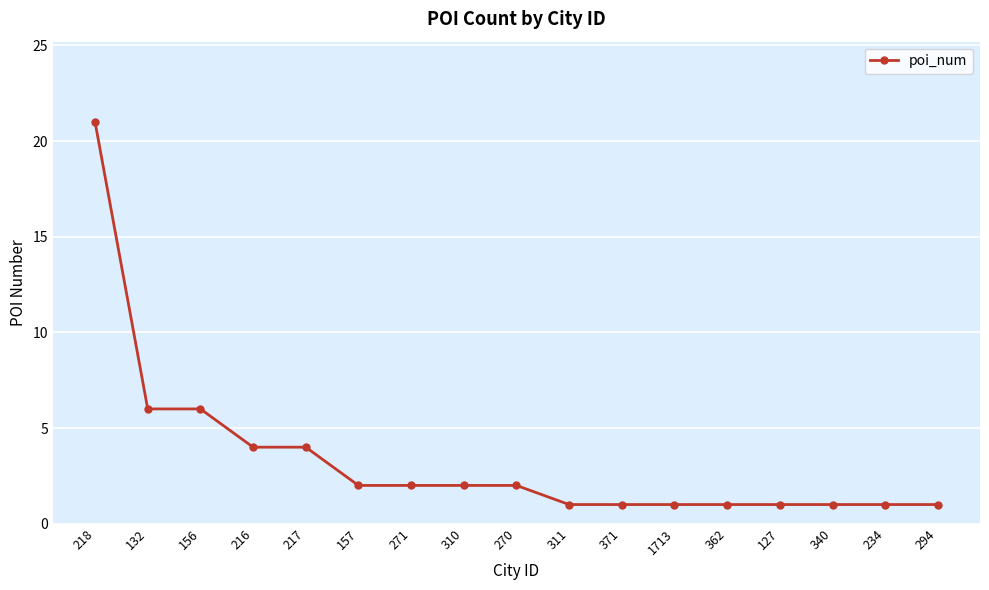

Between 310 and 371, which is larger?

310